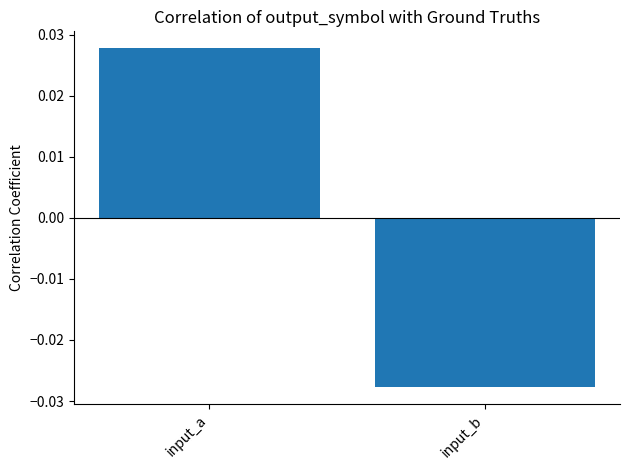

What is the difference between the values at input_a and input_b?

0.1